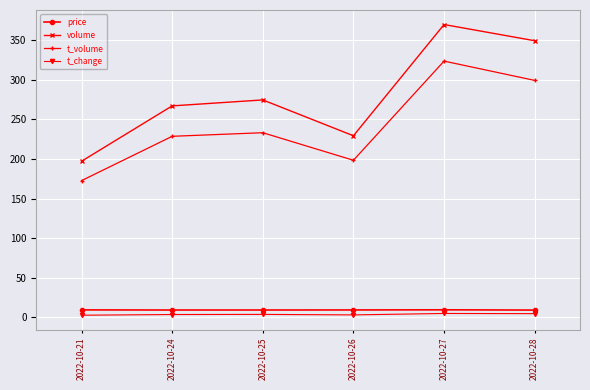

At how many categories does at least one series exceed 289?

2